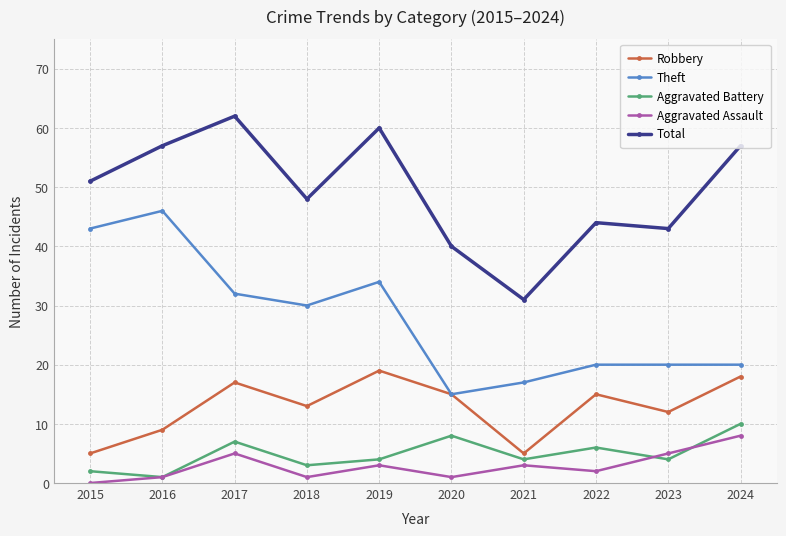

Reading right to left, extract all data points from this chart.

Robbery: 18	12	15	5	15	19	13	17	9	5
Theft: 20	20	20	17	15	34	30	32	46	43
Aggravated Battery: 10	4	6	4	8	4	3	7	1	2
Aggravated Assault: 8	5	2	3	1	3	1	5	1	0
Total: 57	43	44	31	40	60	48	62	57	51